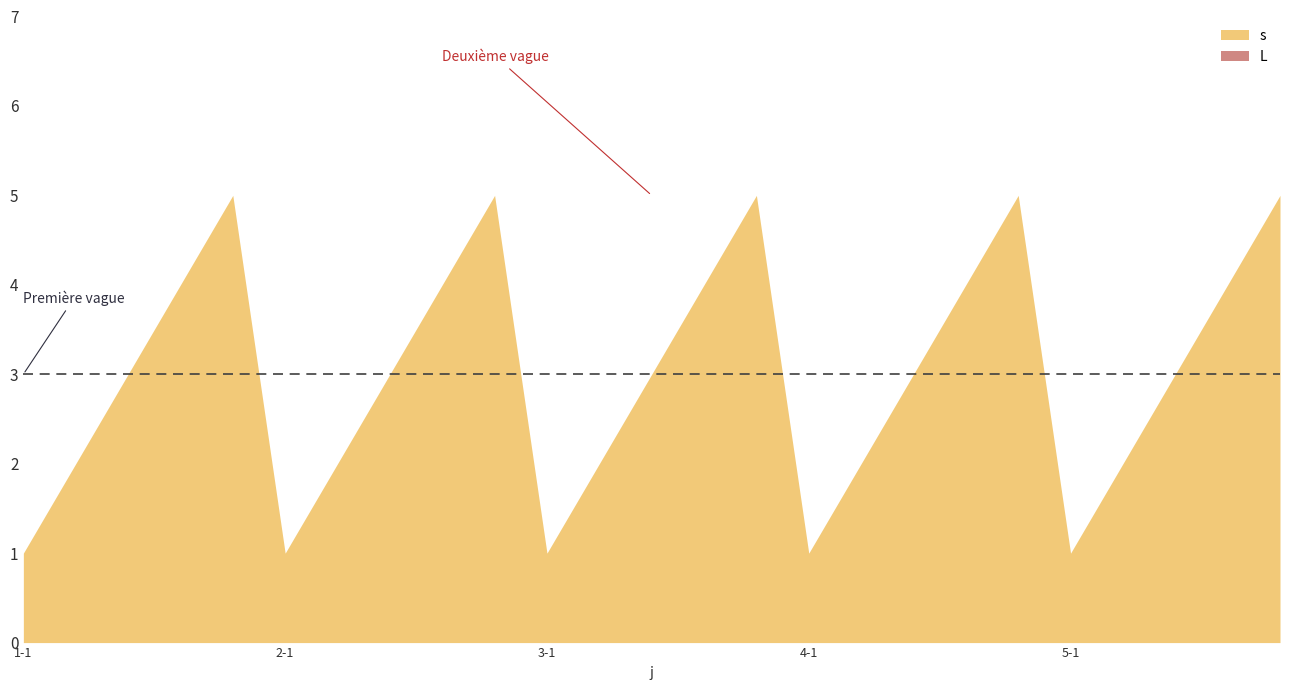

Between 3-2 and 4-4, which series saw the biggest shift?

s